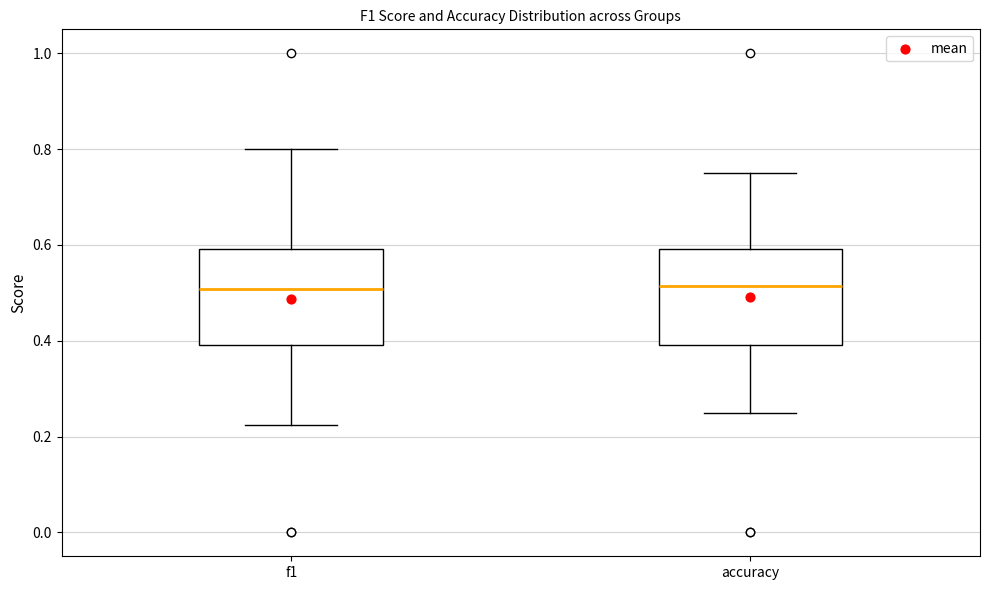

Where is the lower edge of the box for f1 on the y-axis? The values are not printed on the chart, so give them approximately, as read against the axis.

0.40